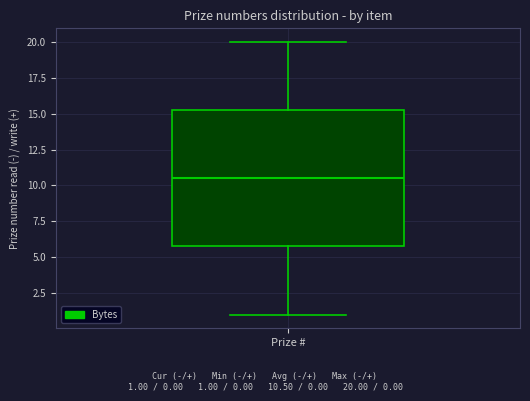

Where does the lower whisker of the box for Prize # end on the y-axis? The values are not printed on the chart, so give them approximately, as read against the axis.

1.0